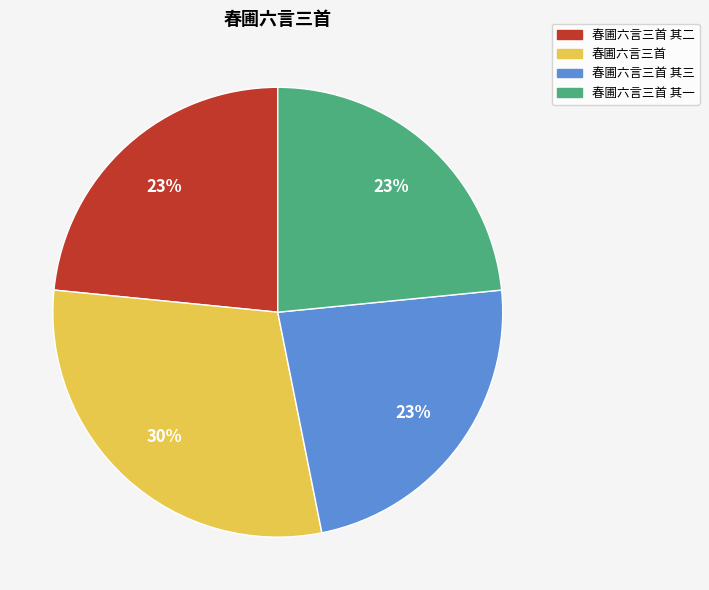

To the nearest percent, what portion does 春圃六言三首 represent?

30%